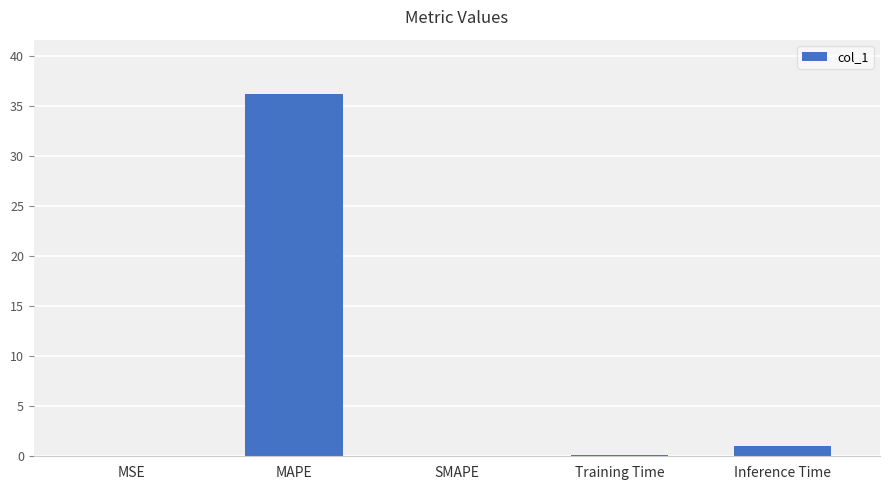

What is the sum of all values?

37.3